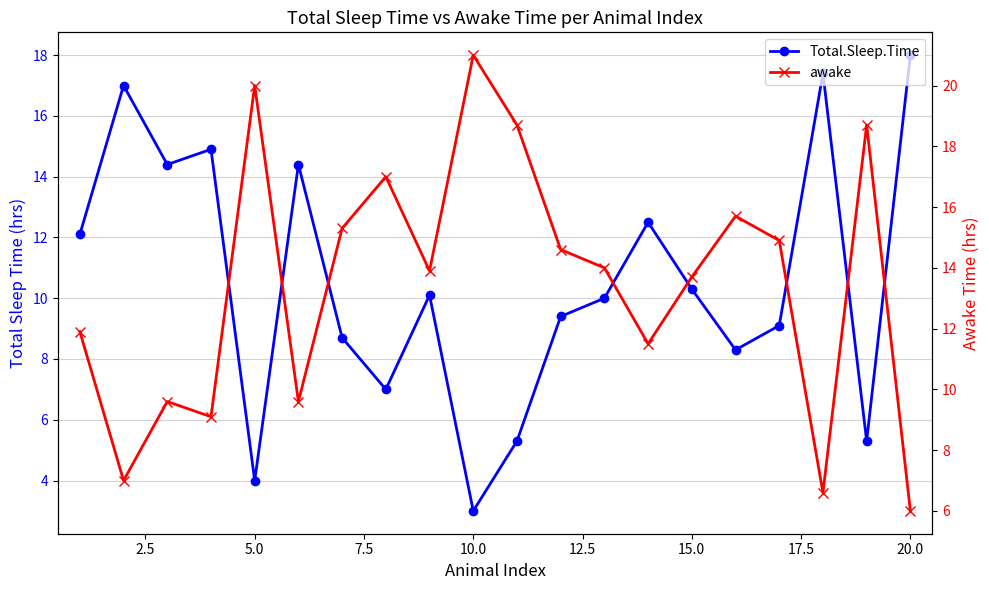

Is it true that awake equals 5.0 at 12.5?

False